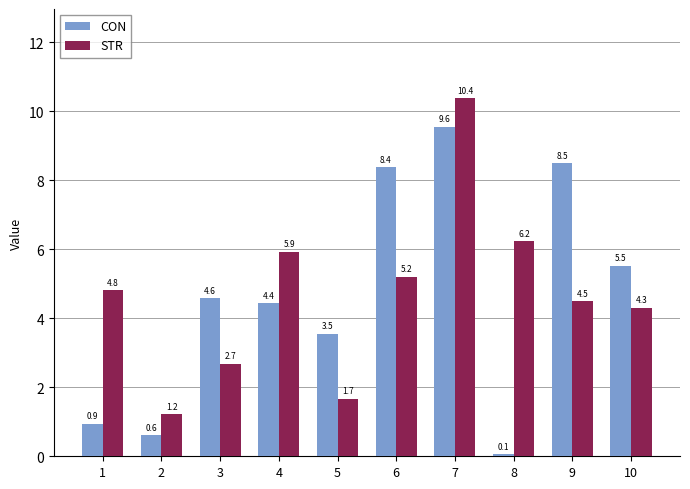

Where does the STR series first go above 4?

1